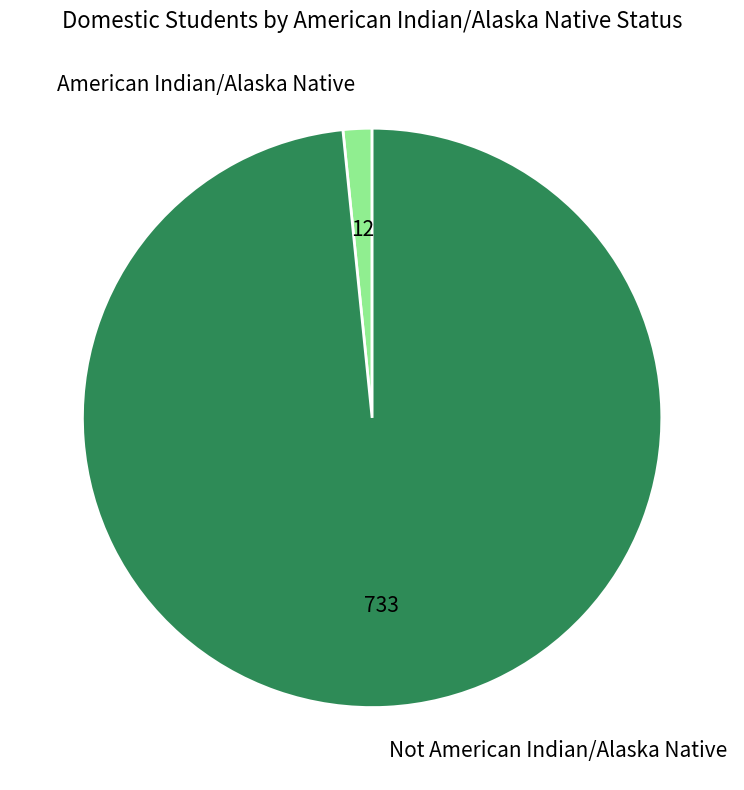

Between American Indian/Alaska Native and Not American Indian/Alaska Native, which is larger?

Not American Indian/Alaska Native